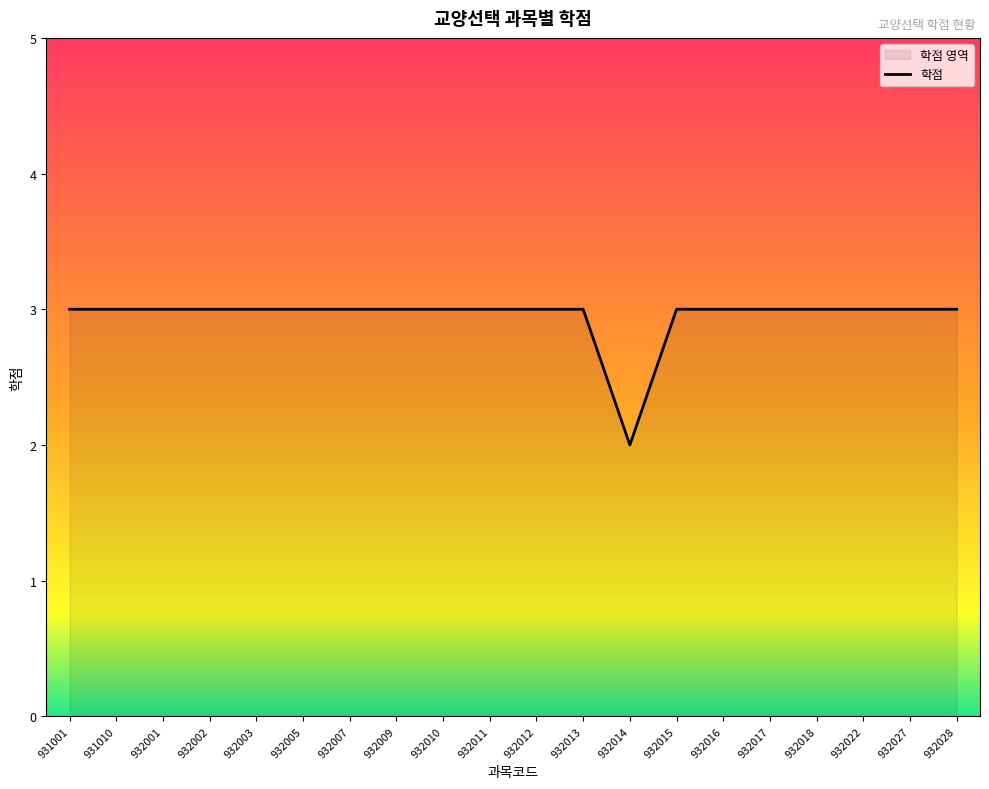

Which has a higher value, 932028 or 932002?

932028